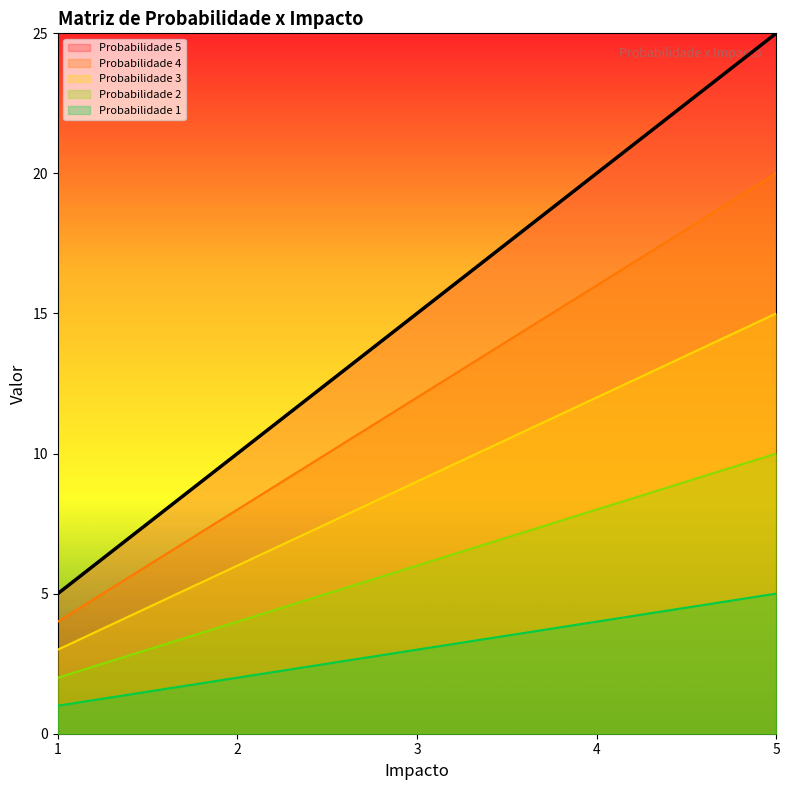

How many data points in Probabilidade 5 are less than 15?

2